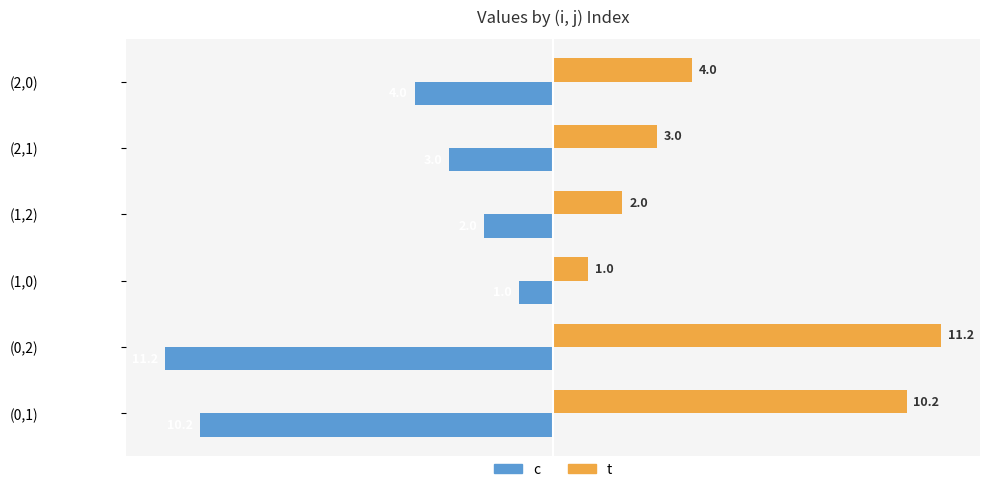

What is the difference between the second highest and minimum values in the c series?

9.2